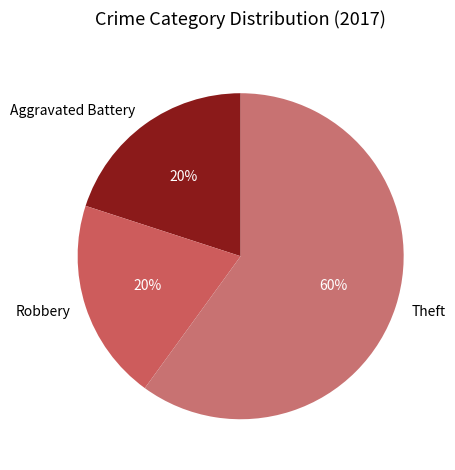

To the nearest percent, what portion does Aggravated Battery represent?

20%